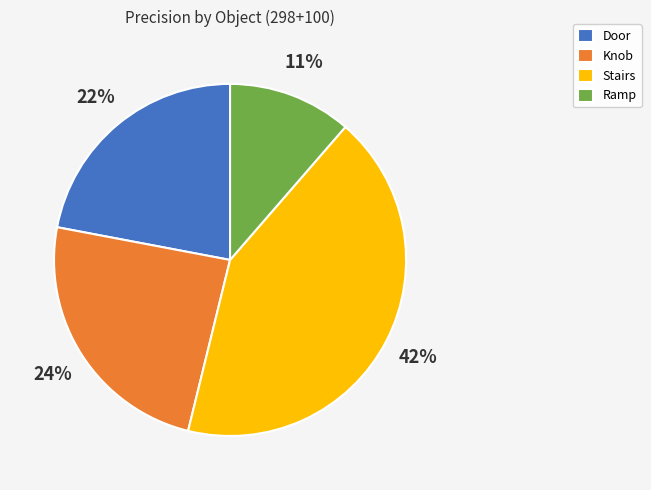

To the nearest percent, what is the difference between the largest and smallest slice percentages?

31%